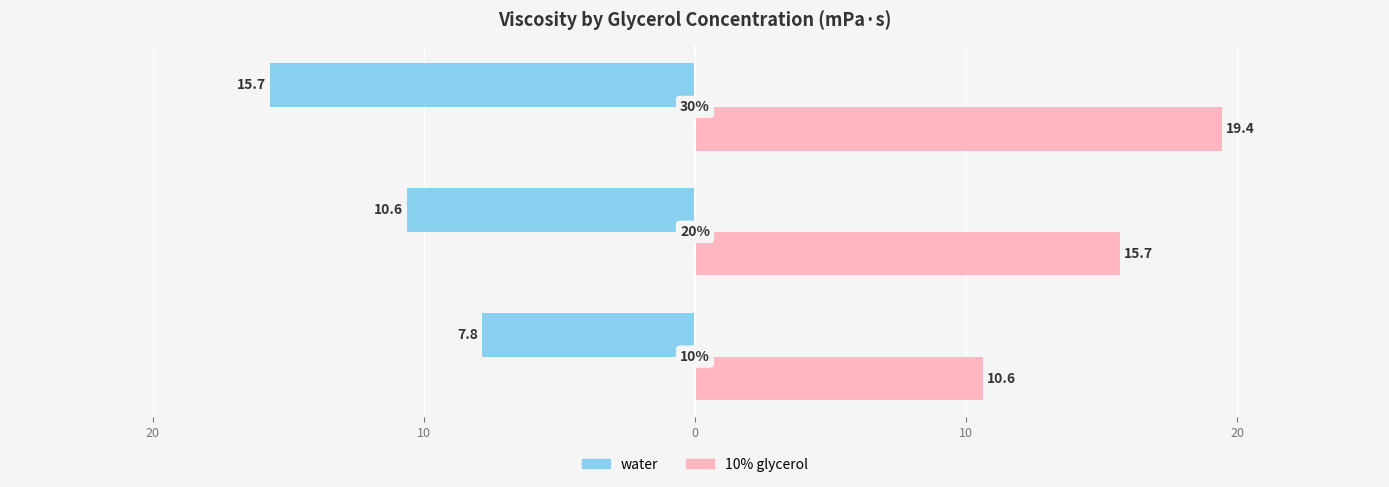

What is the value of the 10% glycerol bar at the 1st from the left?

10.6